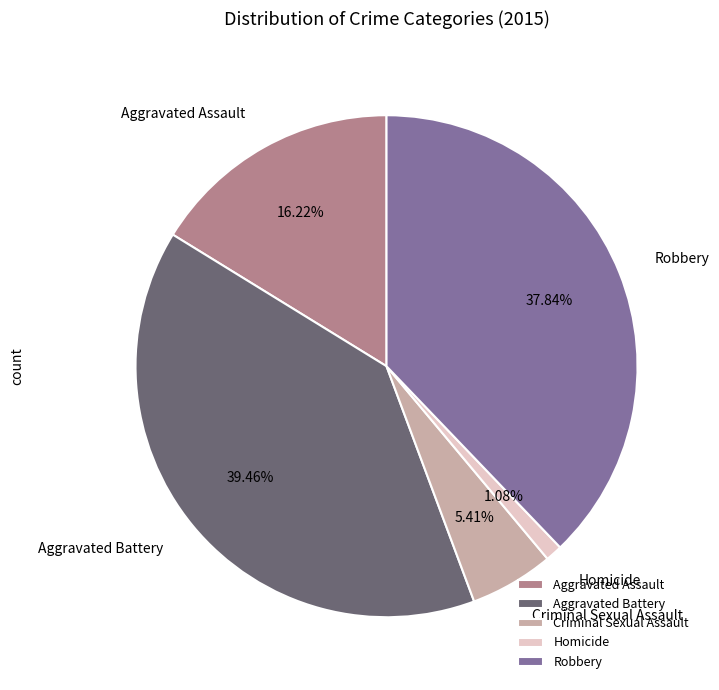

How many segments does this pie chart have?

5